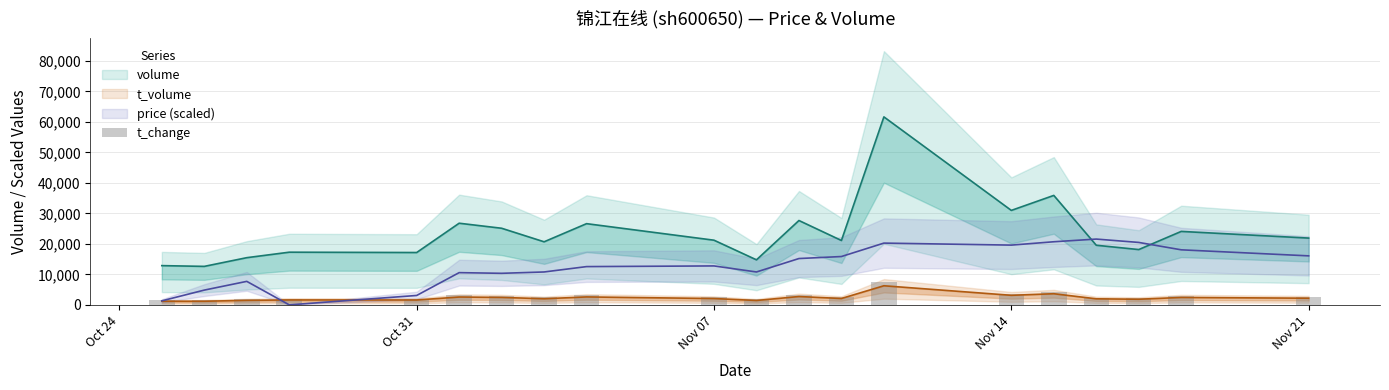

What is the label of the 8th bar from the left?

2022-11-03